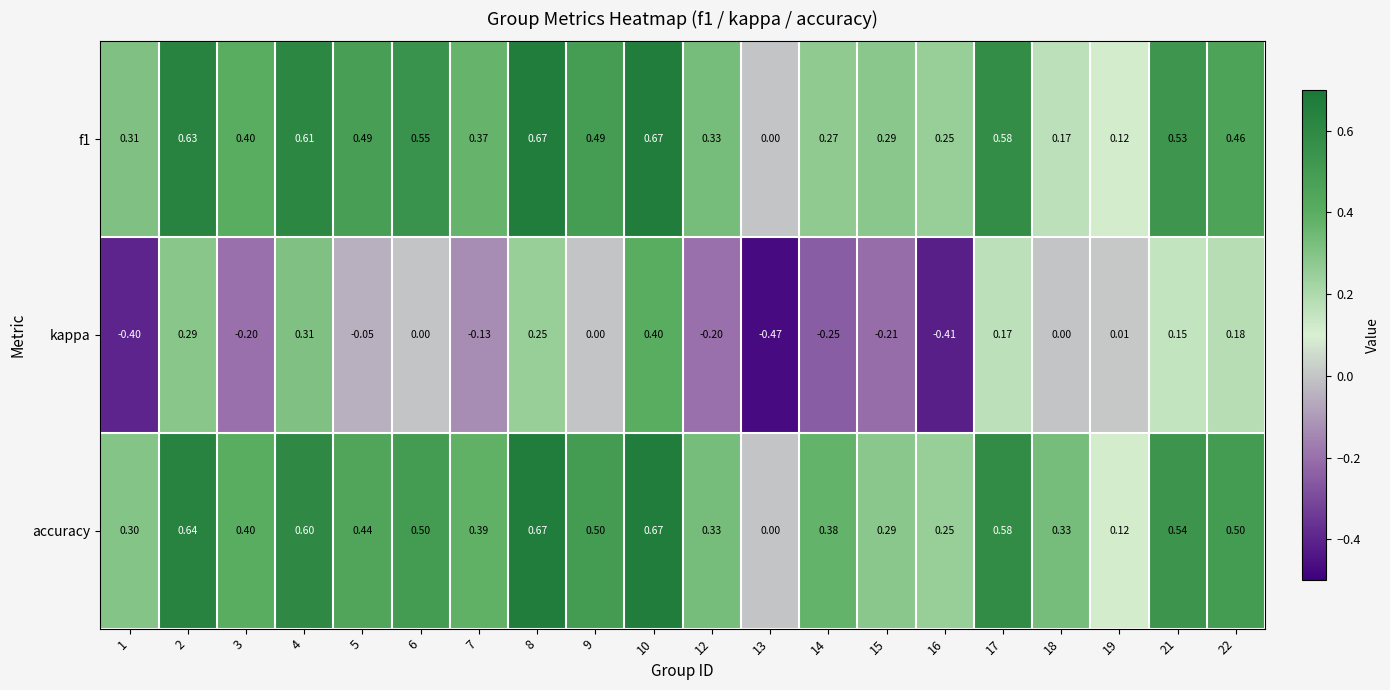

At 22, list the series in order from smallest to largest.

kappa, f1, accuracy